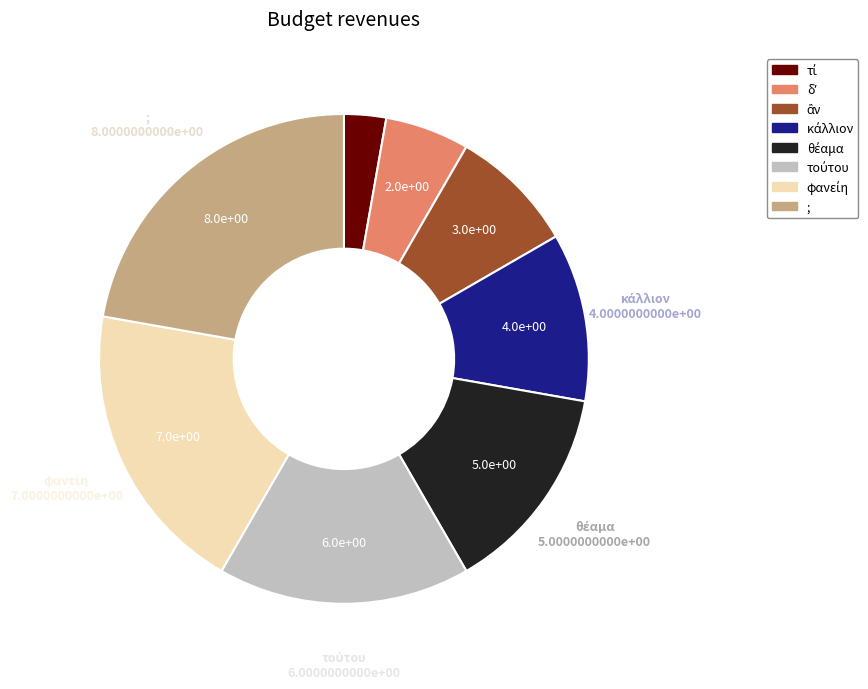

Which category has the biggest portion of the pie?

;